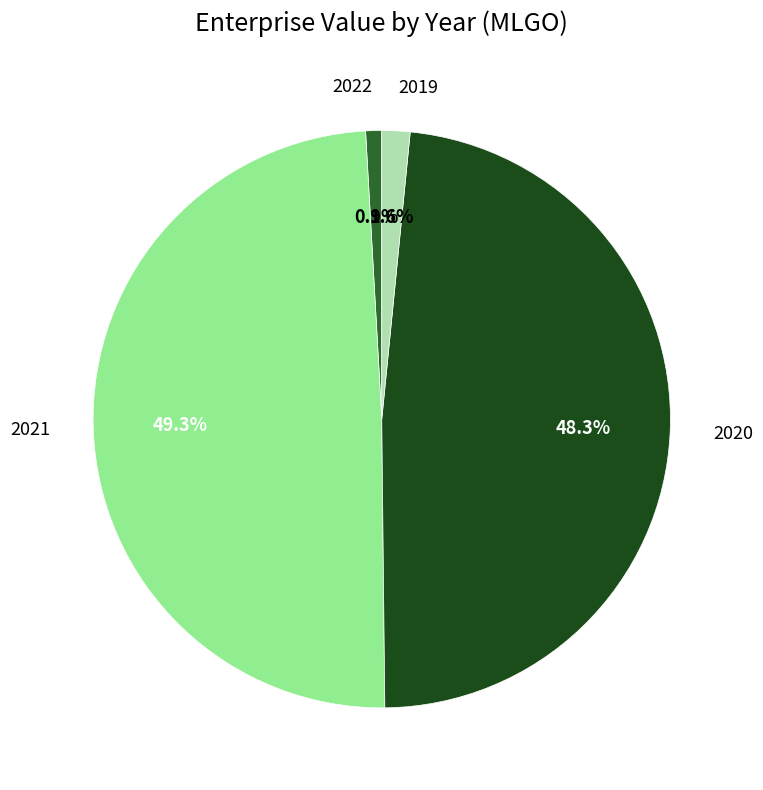

To the nearest percent, what is the difference between the largest and smallest slice percentages?

48%